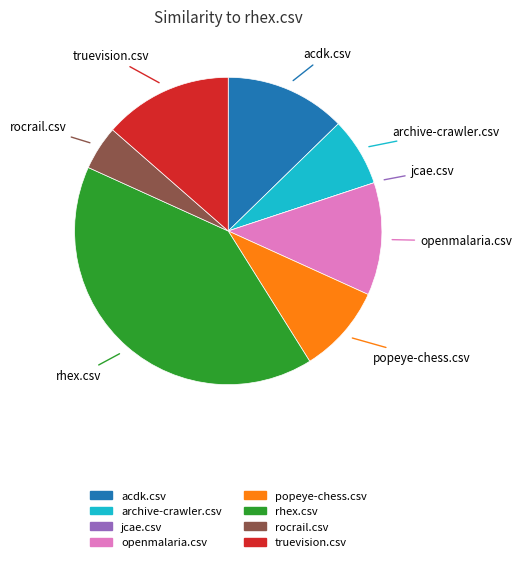

Do archive-crawler.csv and openmalaria.csv together represent more than half of the pie?

No